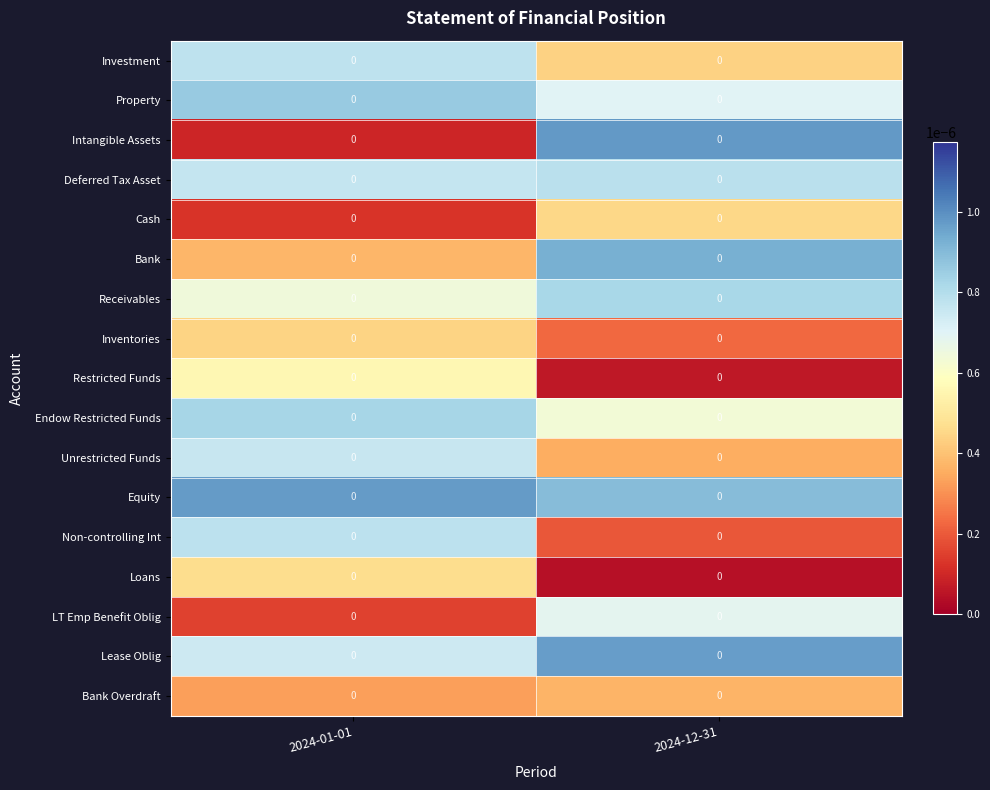

At which category is the sum across all series the highest?

2024-01-01